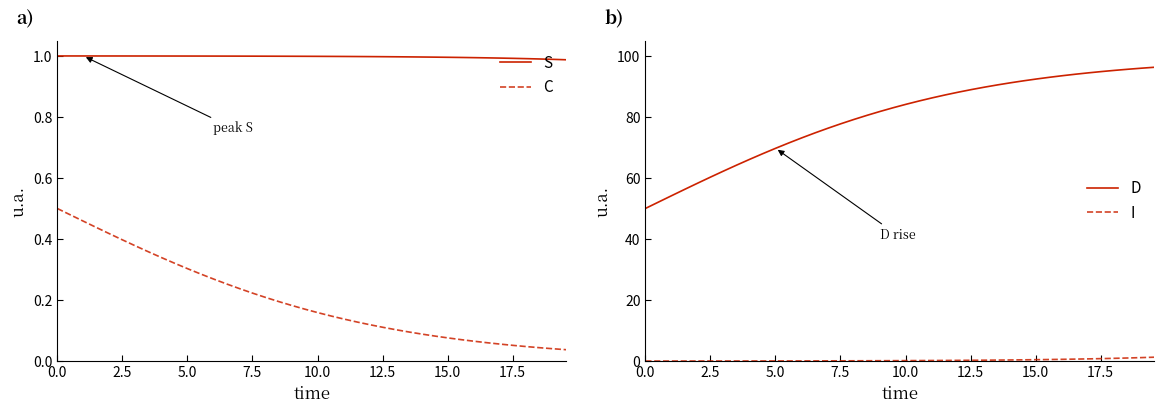

True or false: I and D intersect in this chart.

False